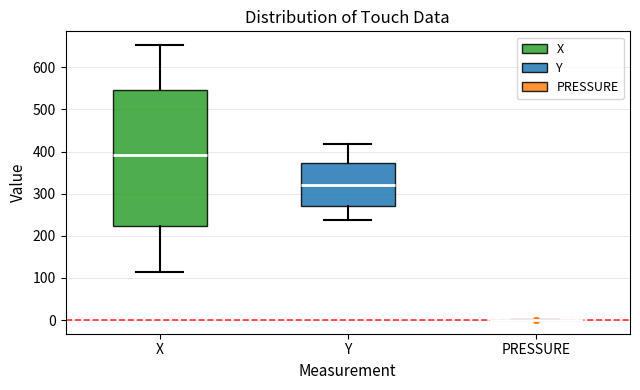

Where does the median line of the box for X sit on the y-axis? The values are not printed on the chart, so give them approximately, as read against the axis.

390